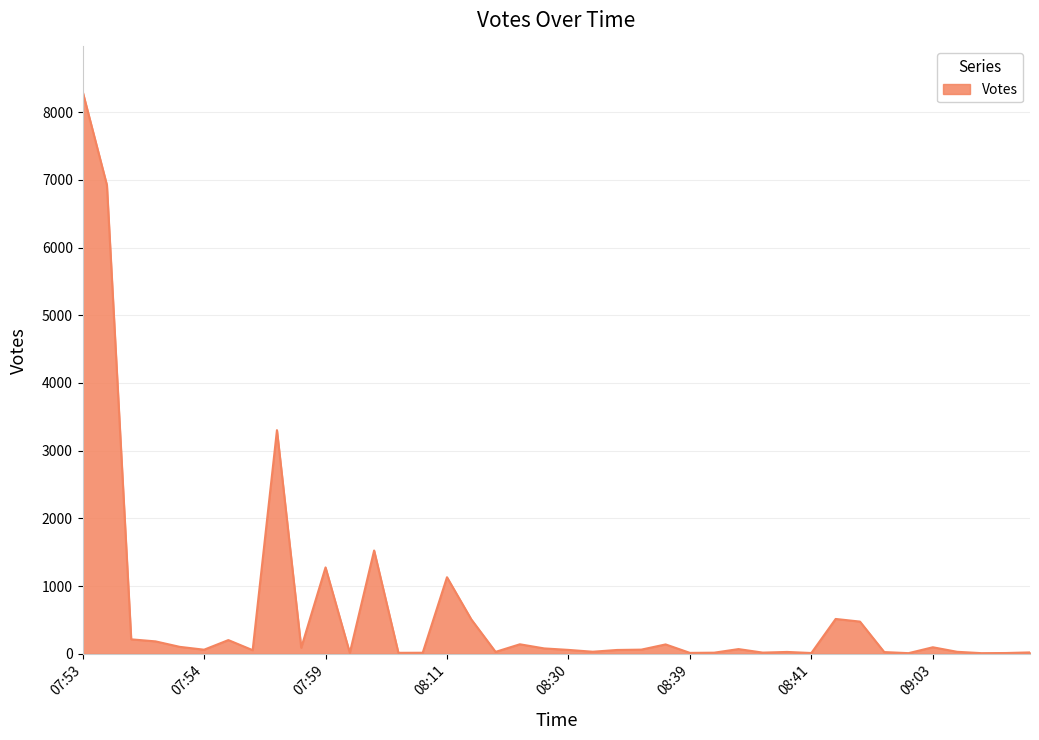

Does the chart have visible grid lines?

Yes